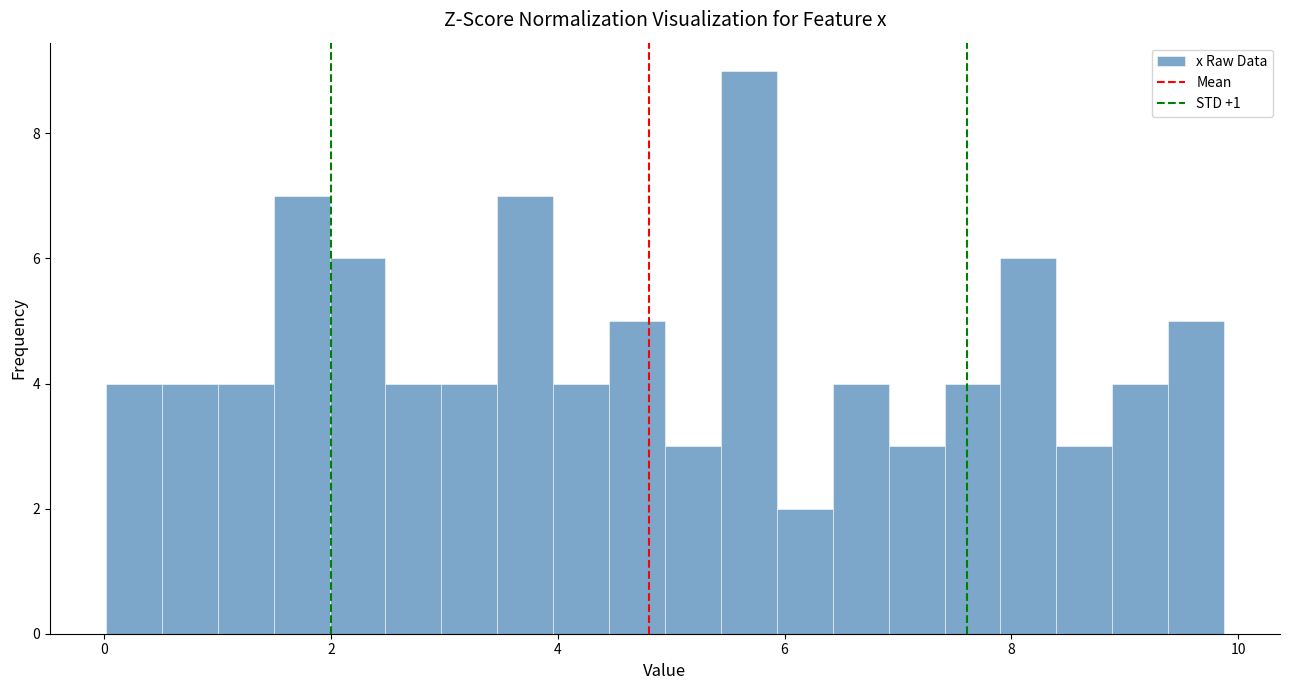

Around what value on the x-axis is the tallest bar? Give the approximate position of its centre, as read against the axis.

5.6